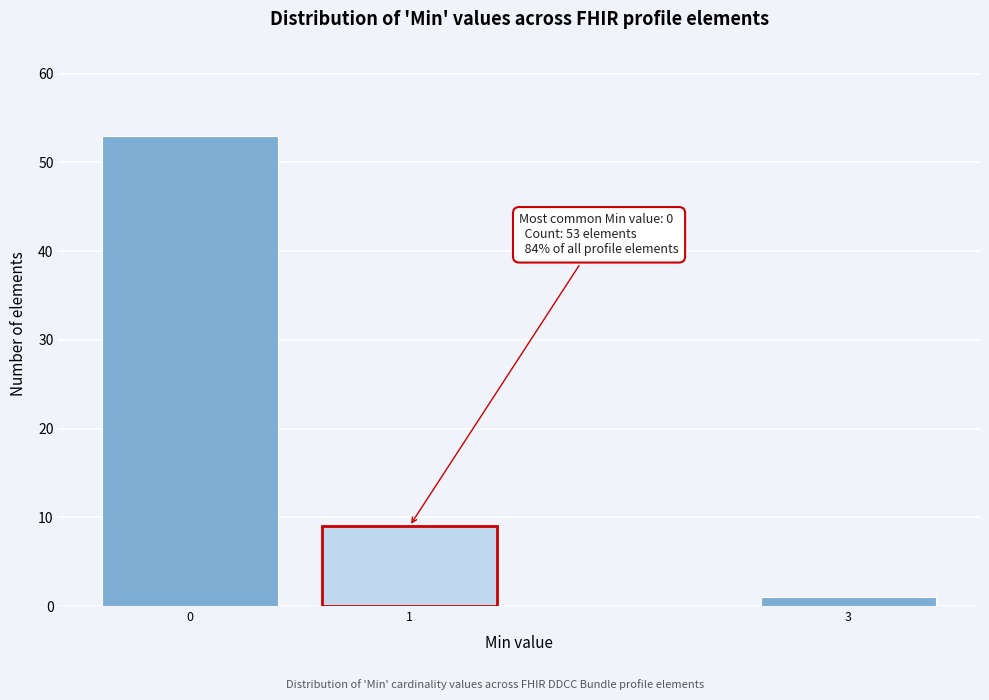

Reading left to right, what are all the values shown in this chart?

0=53	1=9	3=1